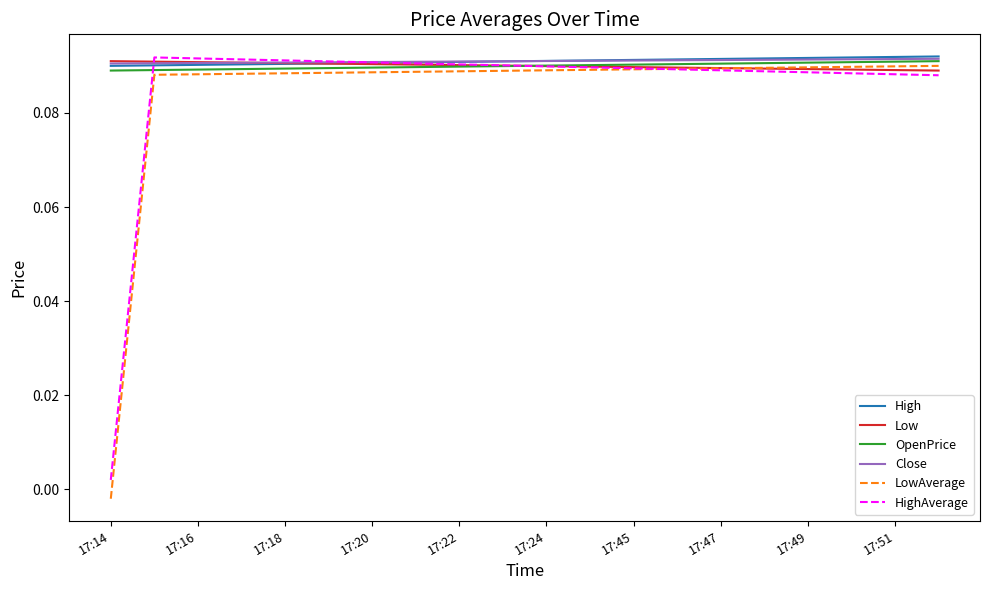

Which series has the largest range (max minus min)?

LowAverage